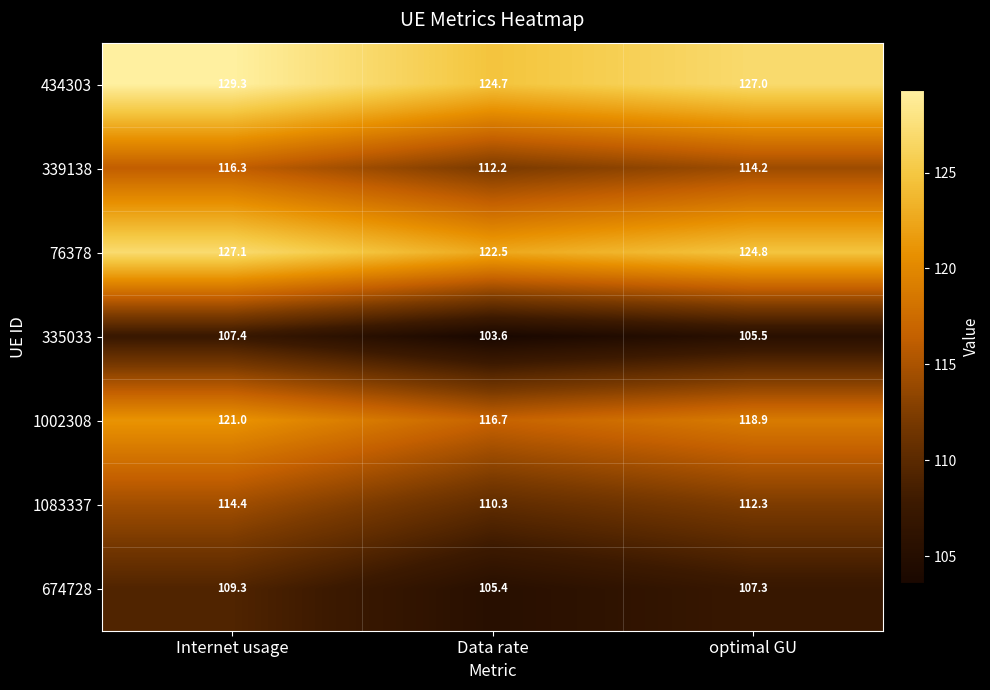

What is the sum of the 434303 values at optimal GU and Internet usage?

256.3